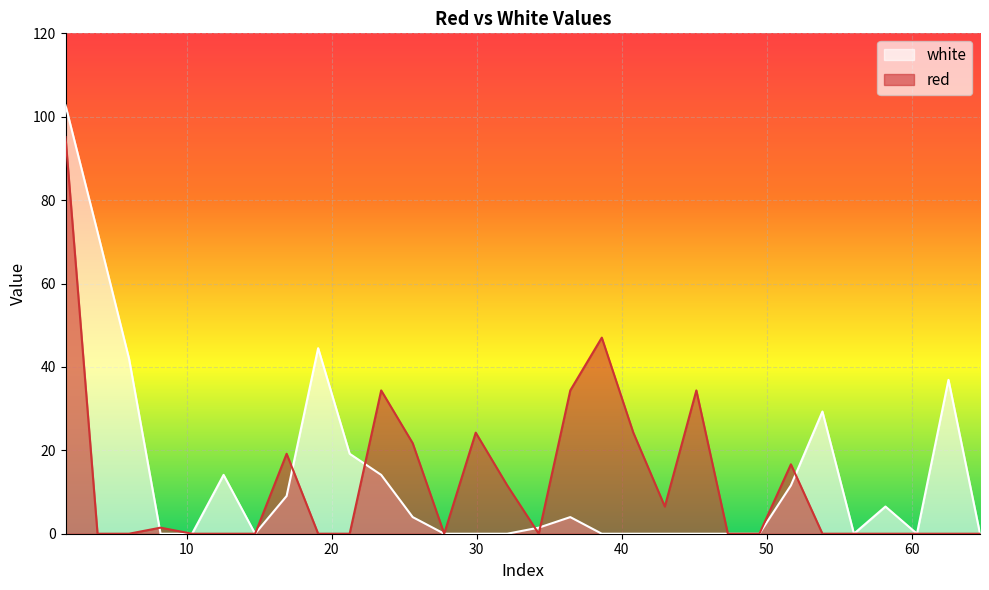

True or false: red has a value of 26.0 at 38.6335.

False